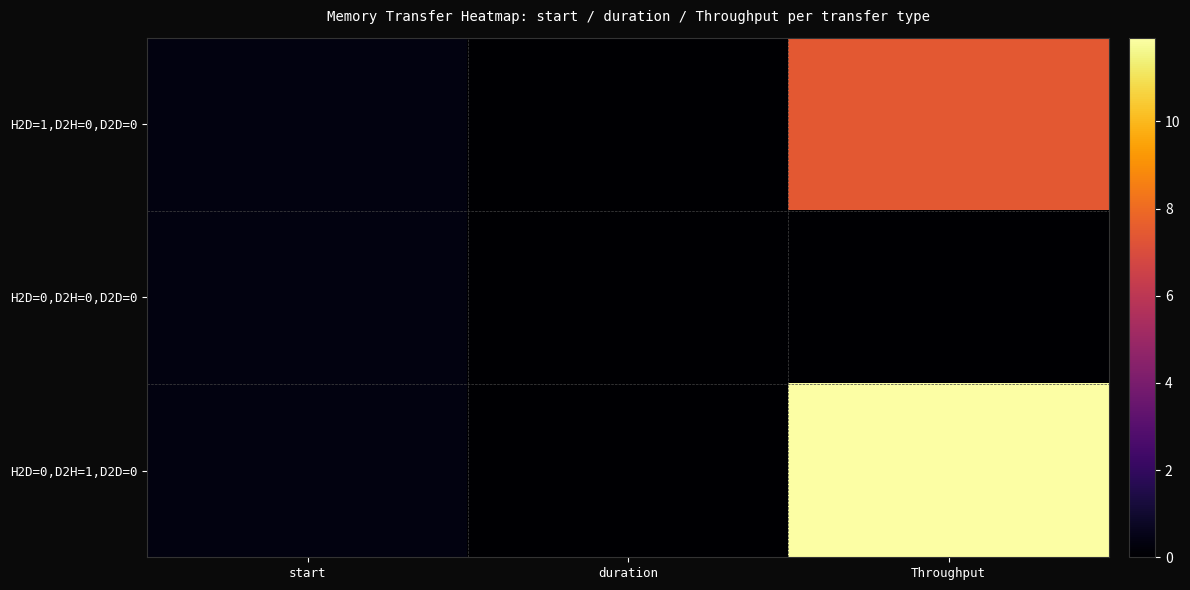

Reading left to right, extract all data points from this chart.

H2D=1,D2H=0,D2D=0: start=0.3	duration=0.0	Throughput=7.4
H2D=0,D2H=0,D2D=0: start=0.3	duration=0.0	Throughput=0.0
H2D=0,D2H=1,D2D=0: start=0.3	duration=0.0	Throughput=11.9